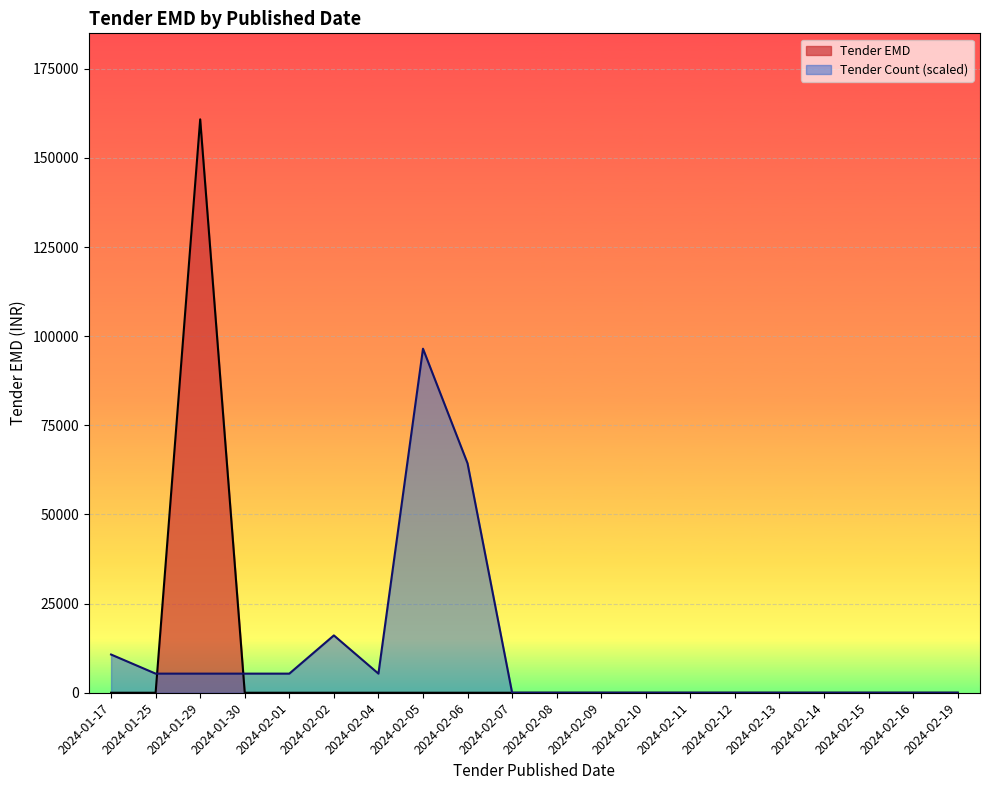

Rank the series by their maximum value, from highest to lowest.

Tender EMD, Tender Count (scaled)